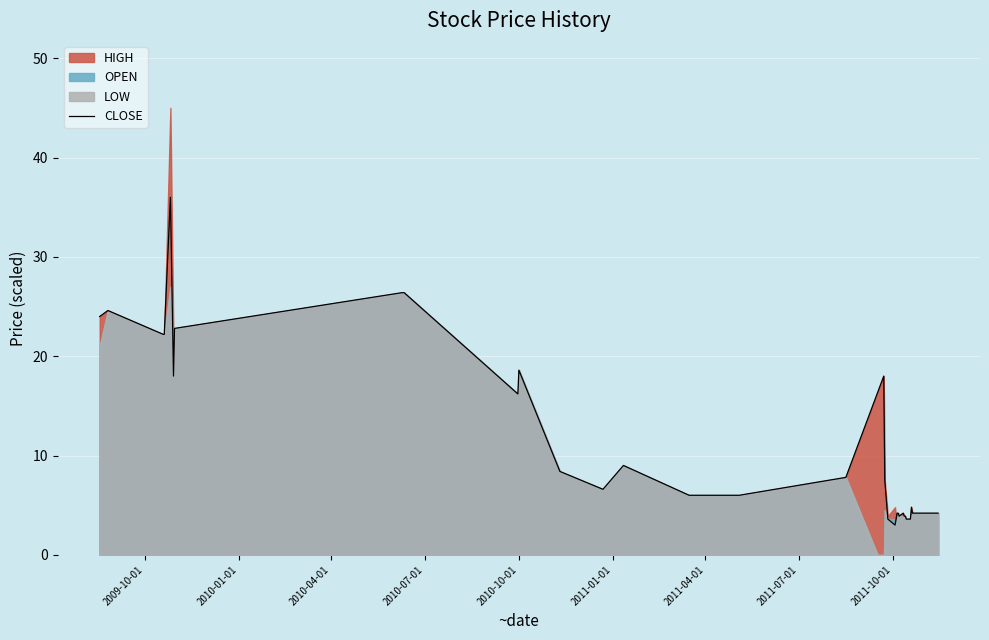

What is the maximum value for CLOSE?

36.0